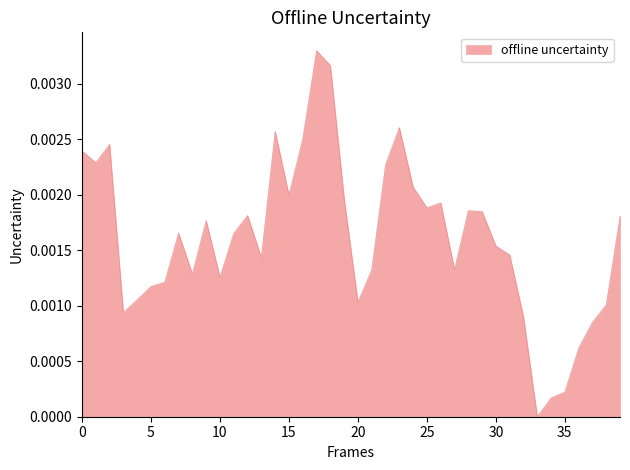

Count the number of categories in the chart.

40